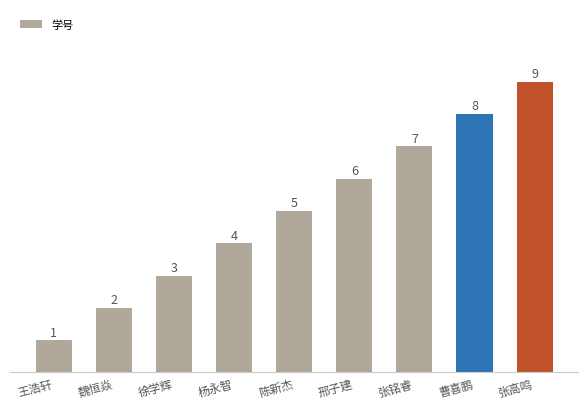

Reading left to right, what are all the values shown in this chart?

1	2	3	4	5	6	7	8	9